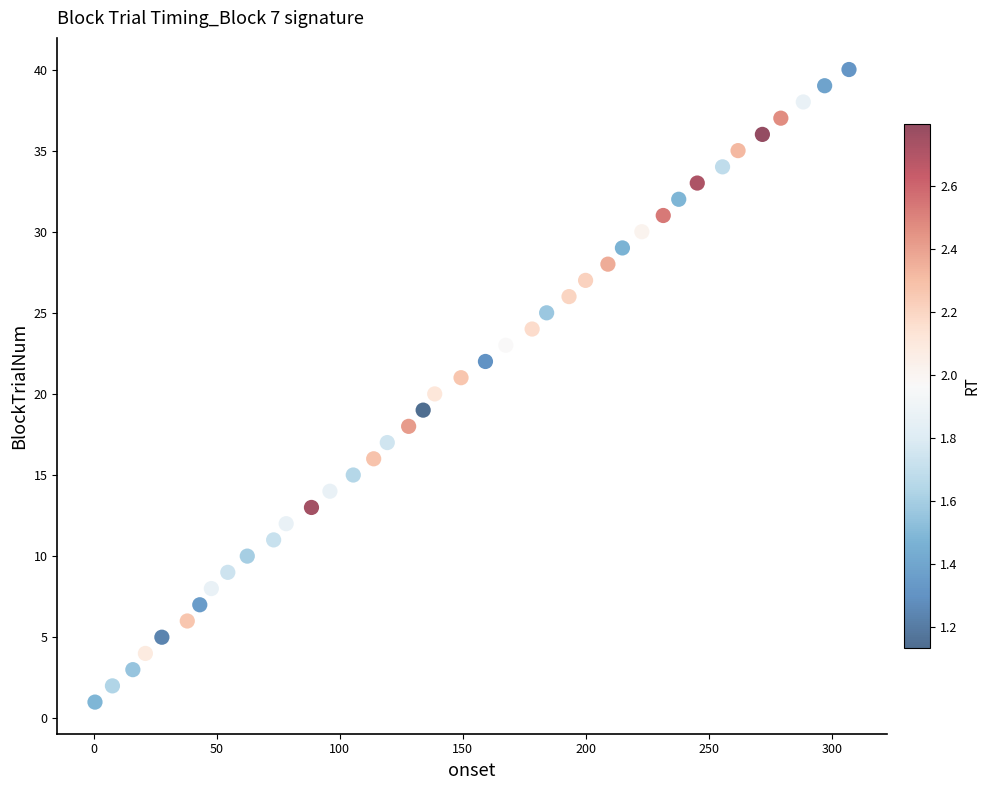

What is the range of Y values (max minus min)?

39